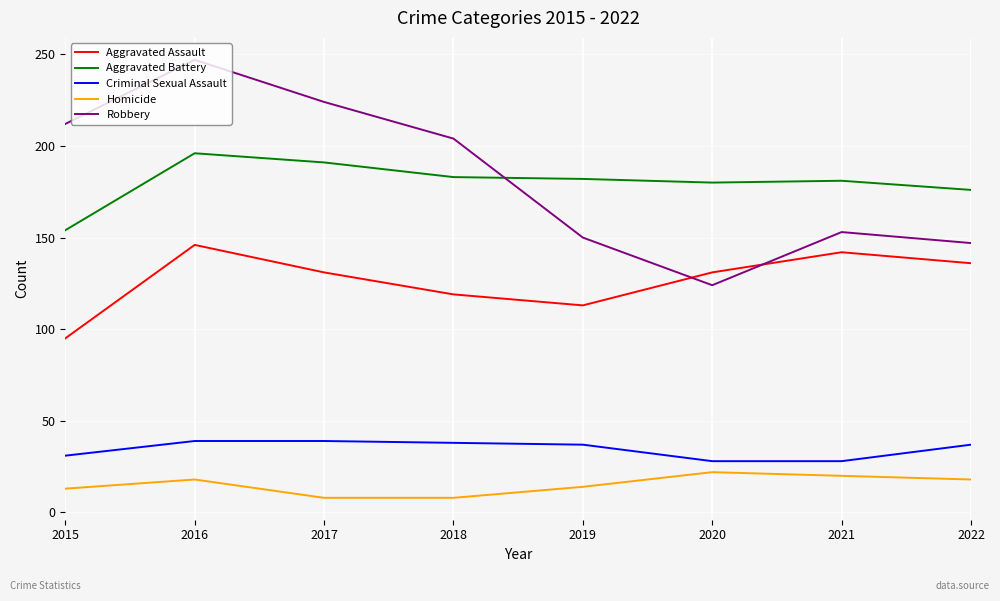

What is the total value across all series at 2018?

552